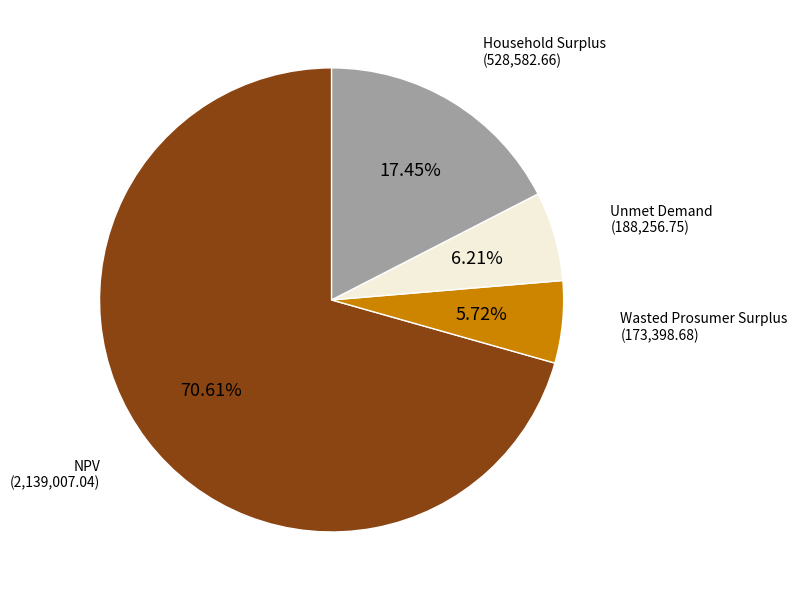

Is there a majority slice in this chart?

Yes